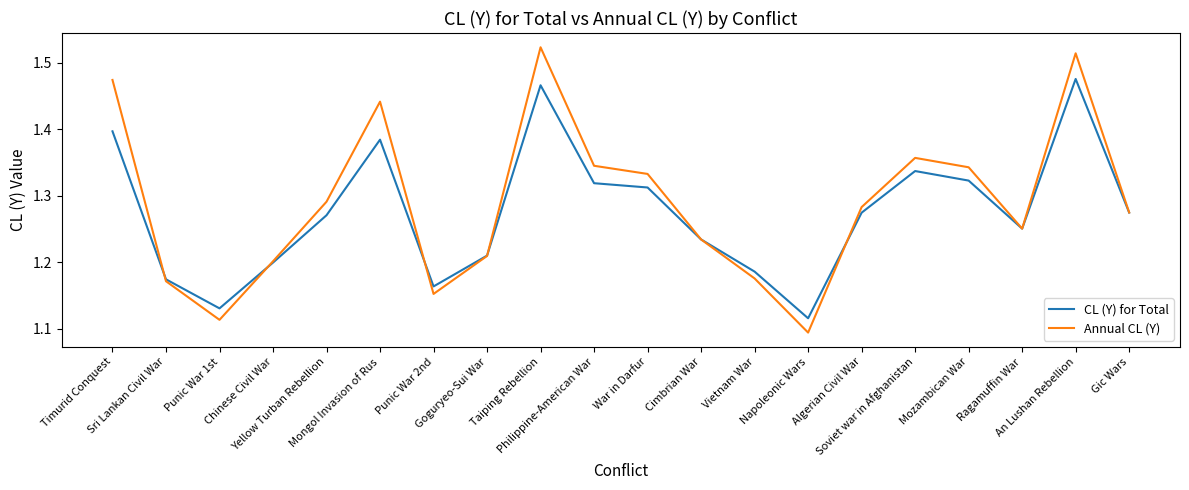

List the series in order of their peak value, highest first.

Annual CL (Y), CL (Y) for Total